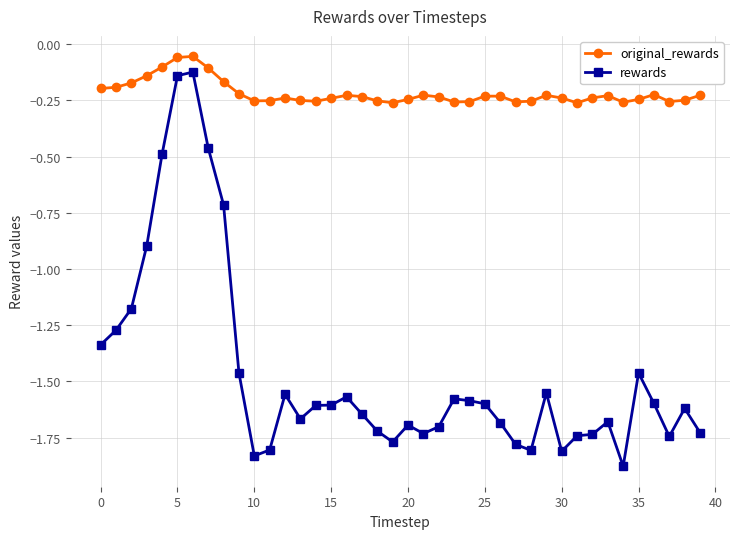

True or false: rewards and original_rewards cross at least once.

False